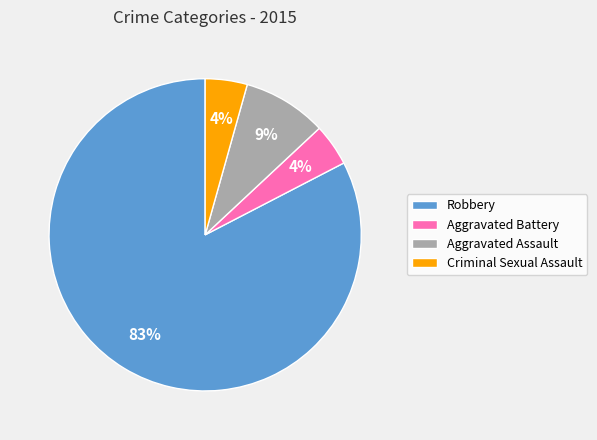

Do Aggravated Battery and Robbery together represent more than half of the pie?

Yes